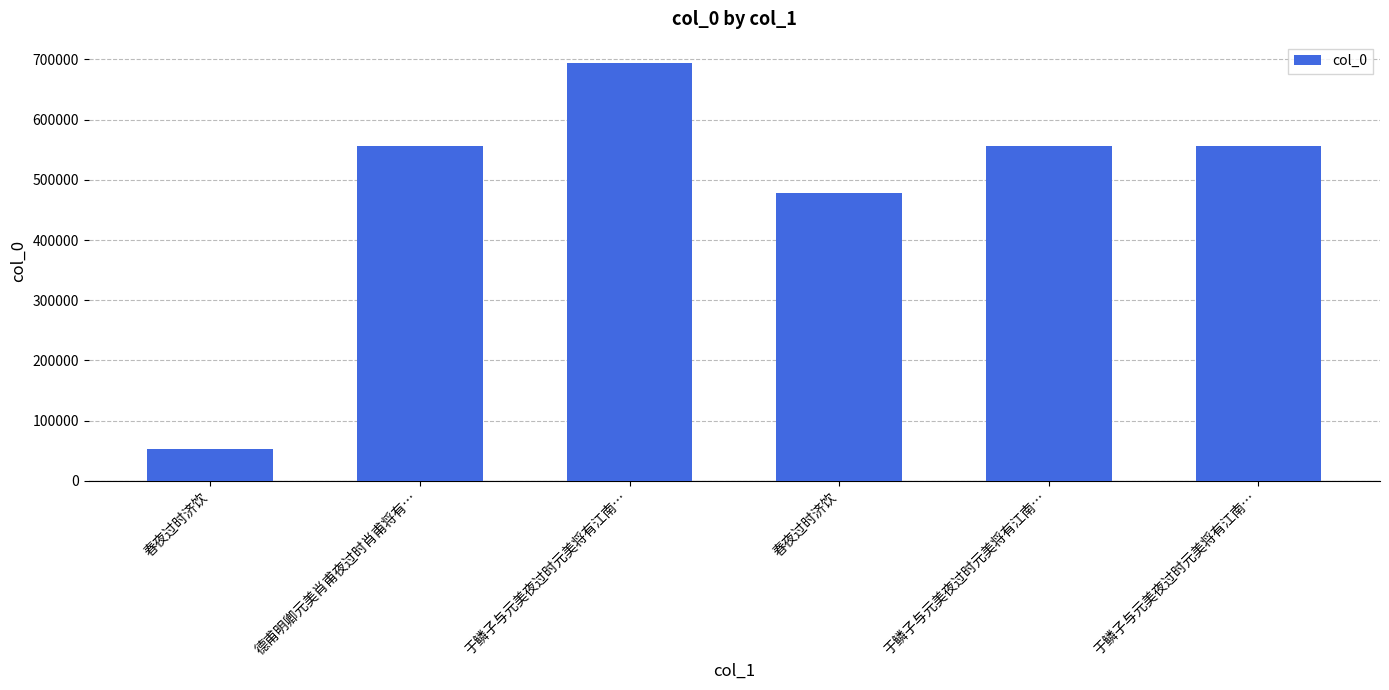

Does the chart contain any negative values?

No